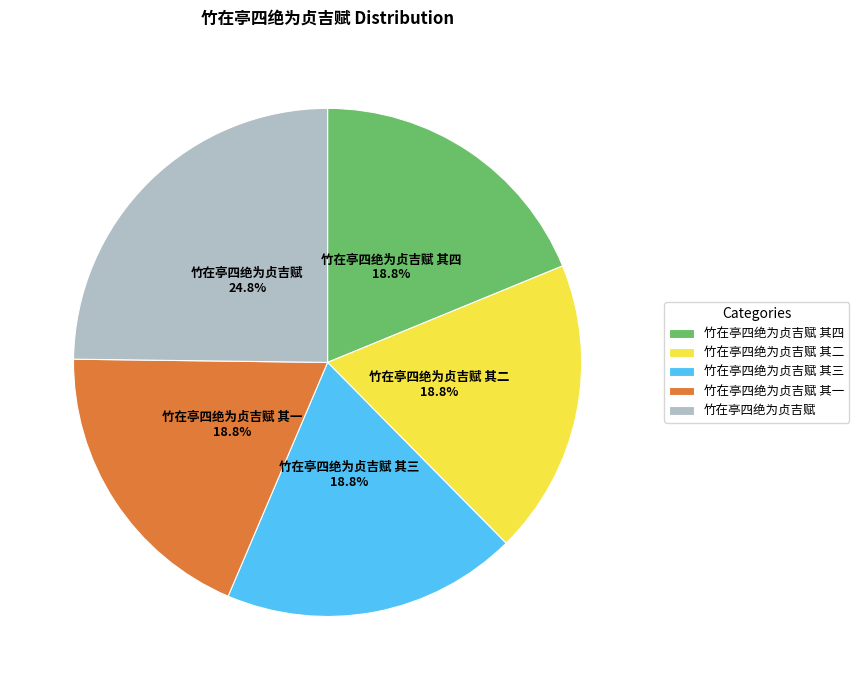

To the nearest percent, what is the combined percentage of 竹在亭四绝为贞吉赋 and 竹在亭四绝为贞吉赋 其一?

44%